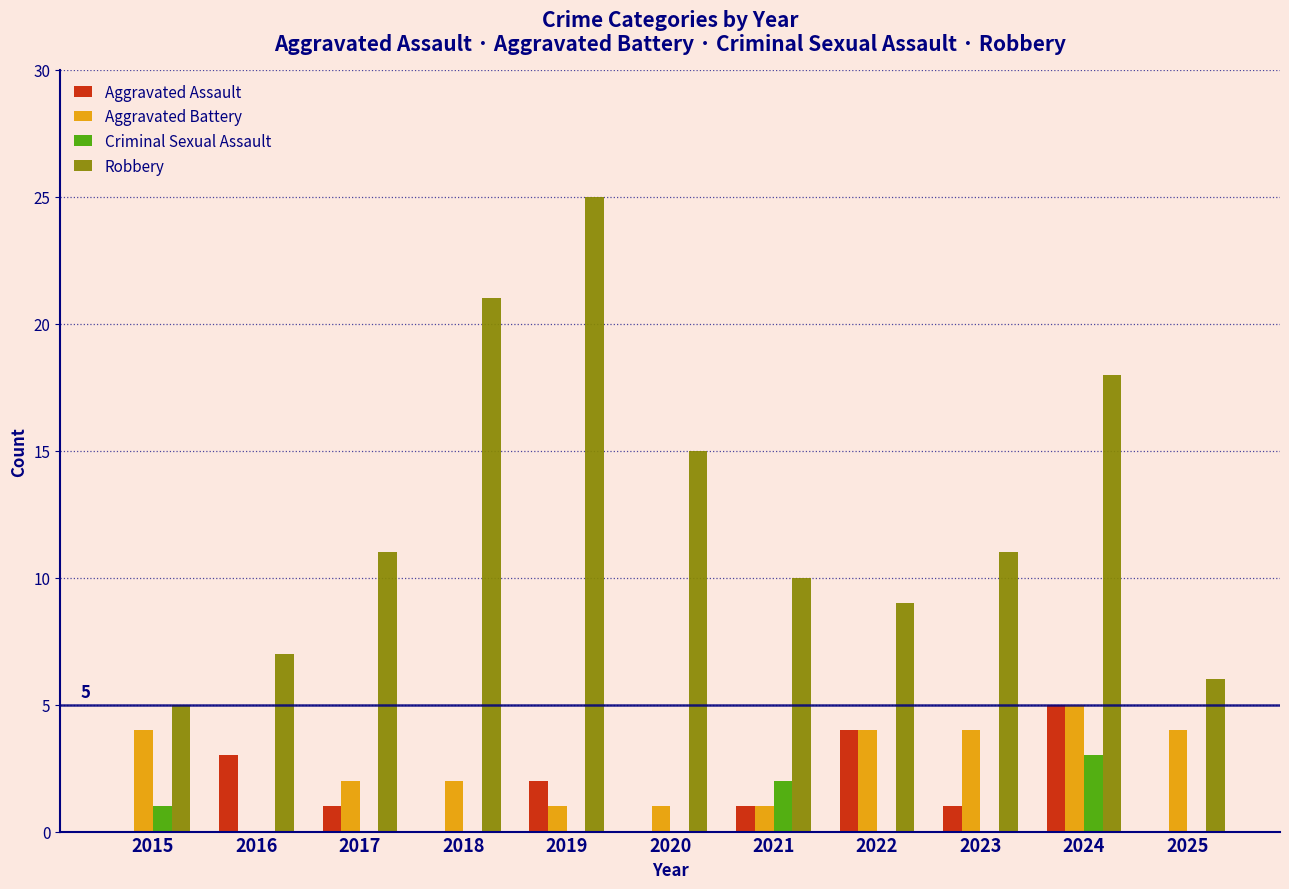

How many positive values does the Aggravated Battery series have?

10